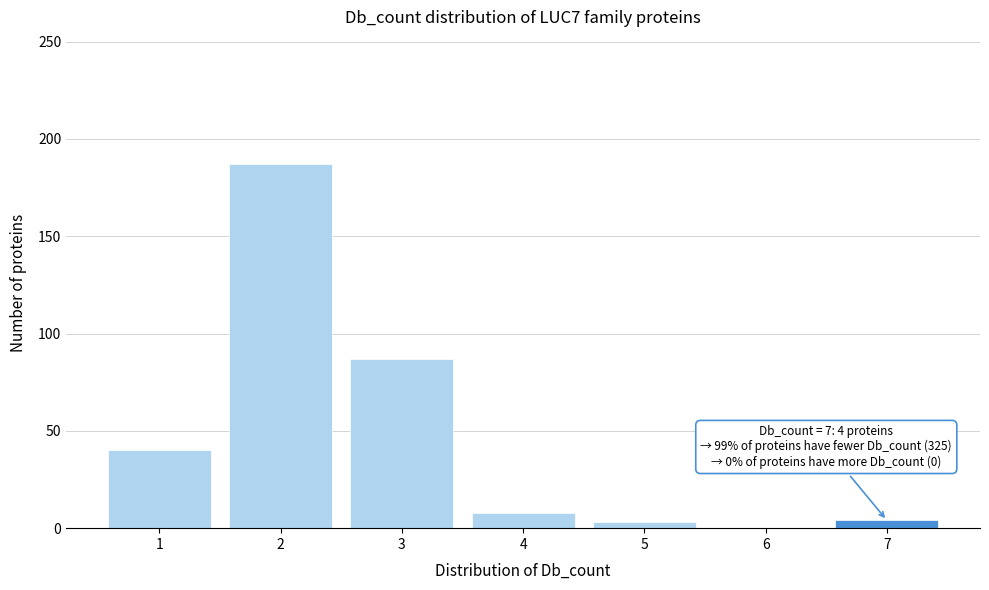

What is the maximum value shown in the chart?

187